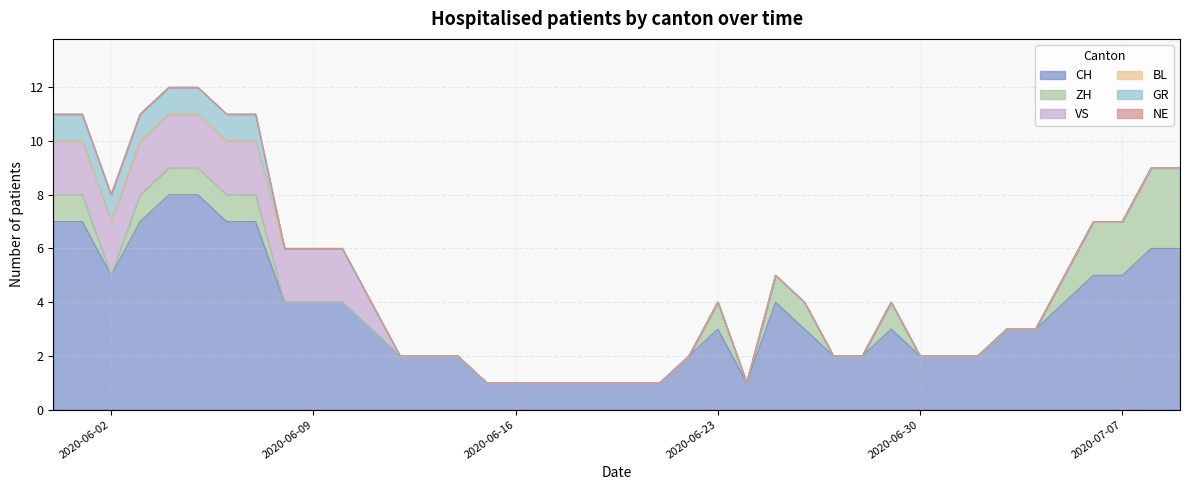

Which has a higher value, 2020-06-11 or 2020-06-23?

2020-06-11